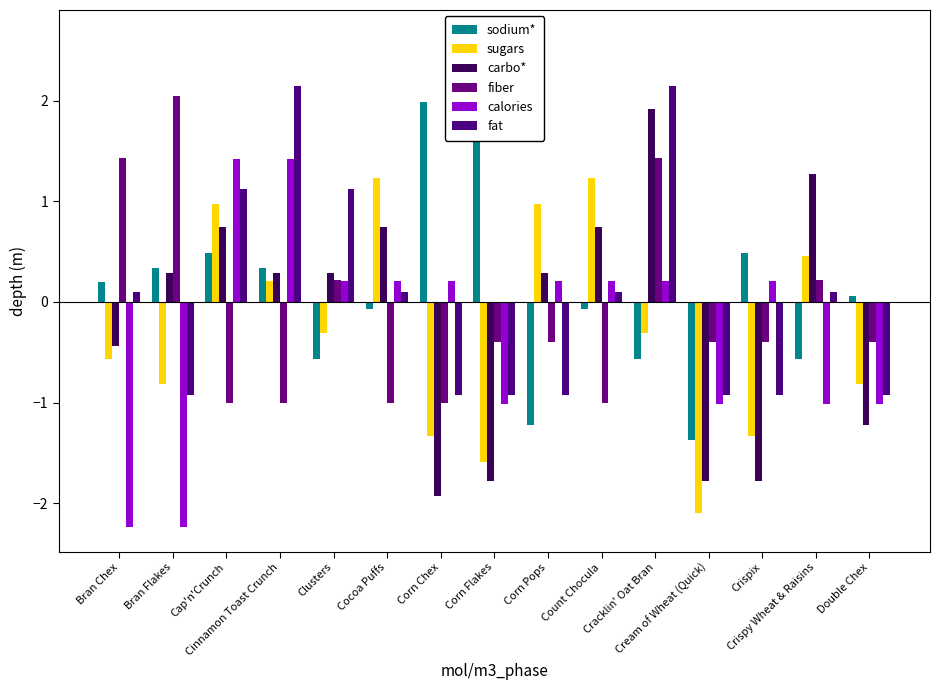

Where is calories nearest to the value 0?

Clusters